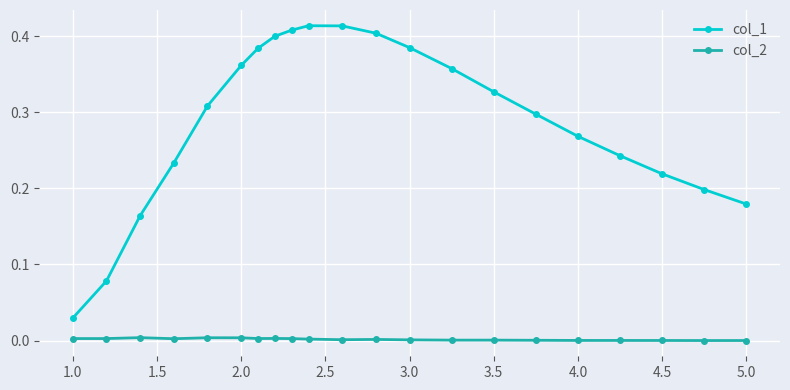

True or false: col_1 has more than 0 interior local peaks.

True